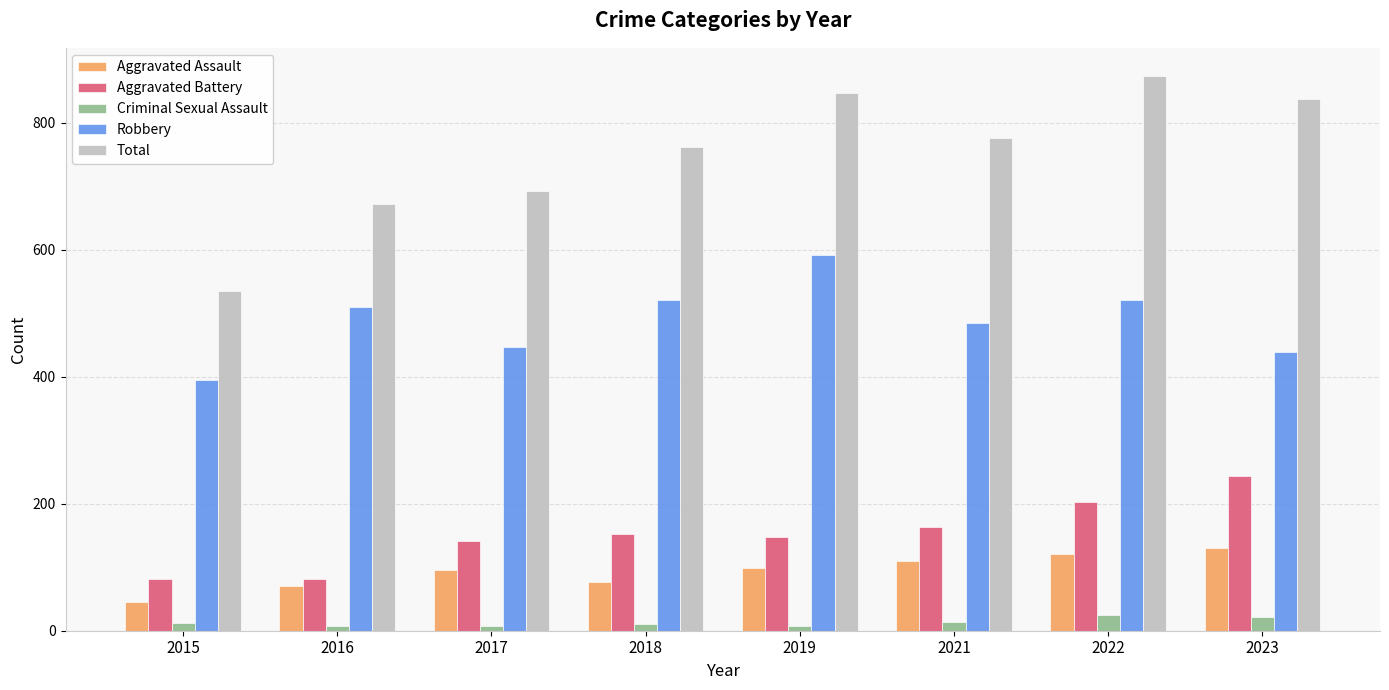

What is the lowest value of the Robbery series?

395